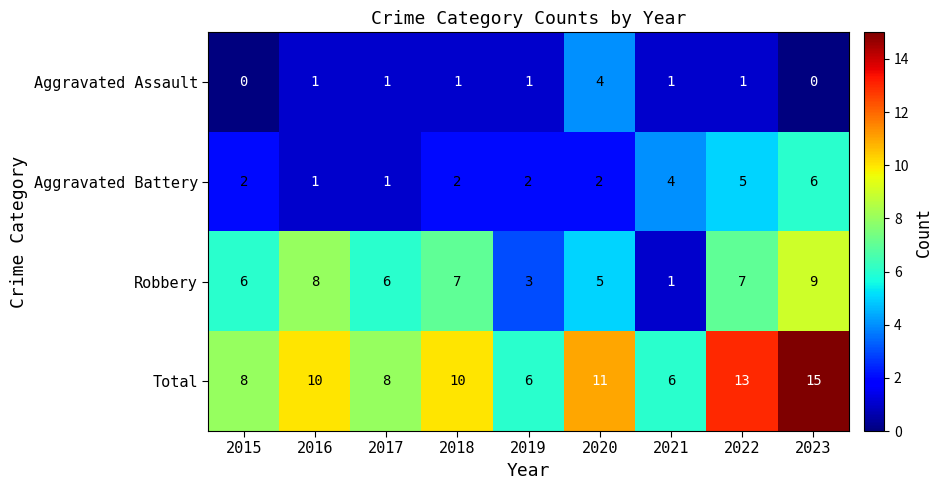

What is the sum of all Aggravated Battery values?

25